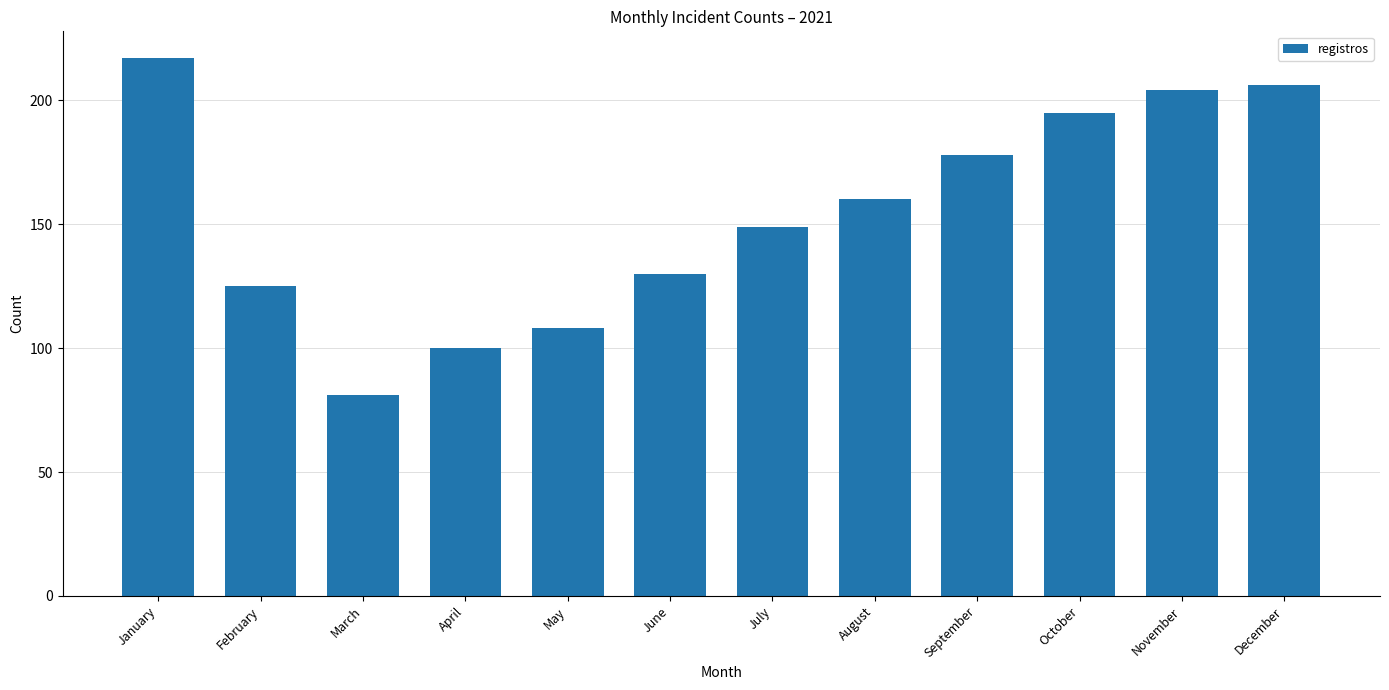

Reading left to right, transcribe all the data shown in this chart.

January=217	February=125	March=81	April=100	May=108	June=130	July=149	August=160	September=178	October=195	November=204	December=206